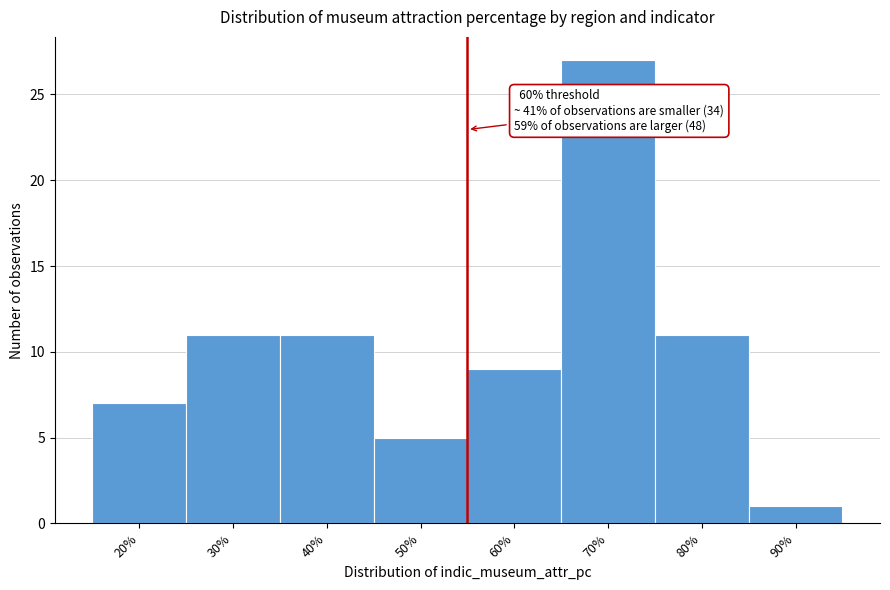

Reading left to right, extract all data points from this chart.

20%=7	30%=11	40%=11	50%=5	60%=9	70%=27	80%=11	90%=1